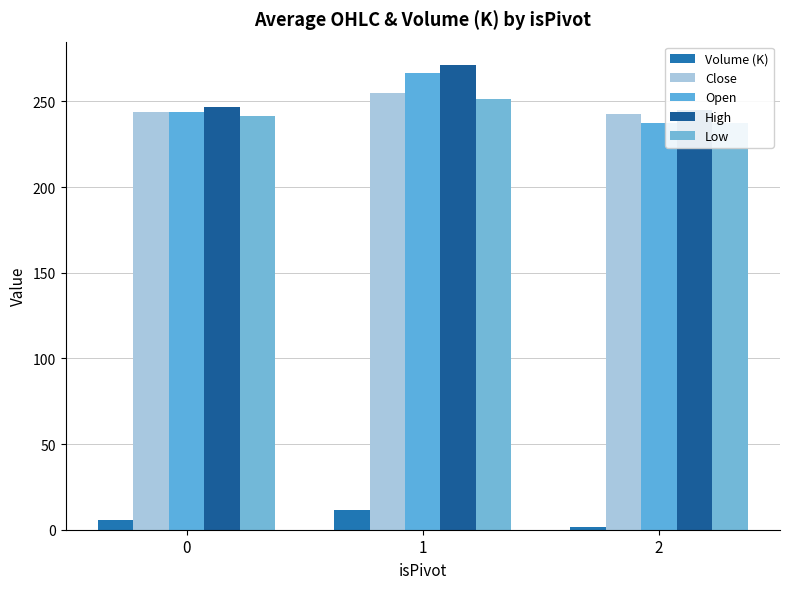

True or false: Open has a value of 426.2 at 0.

False